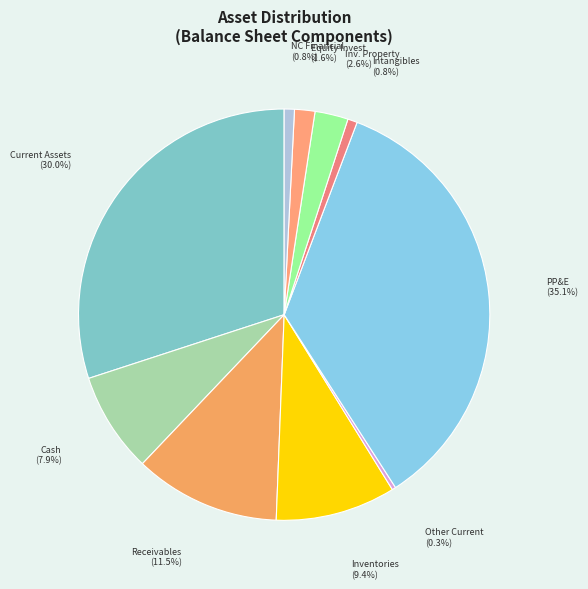

How many slices are in this pie chart?

10